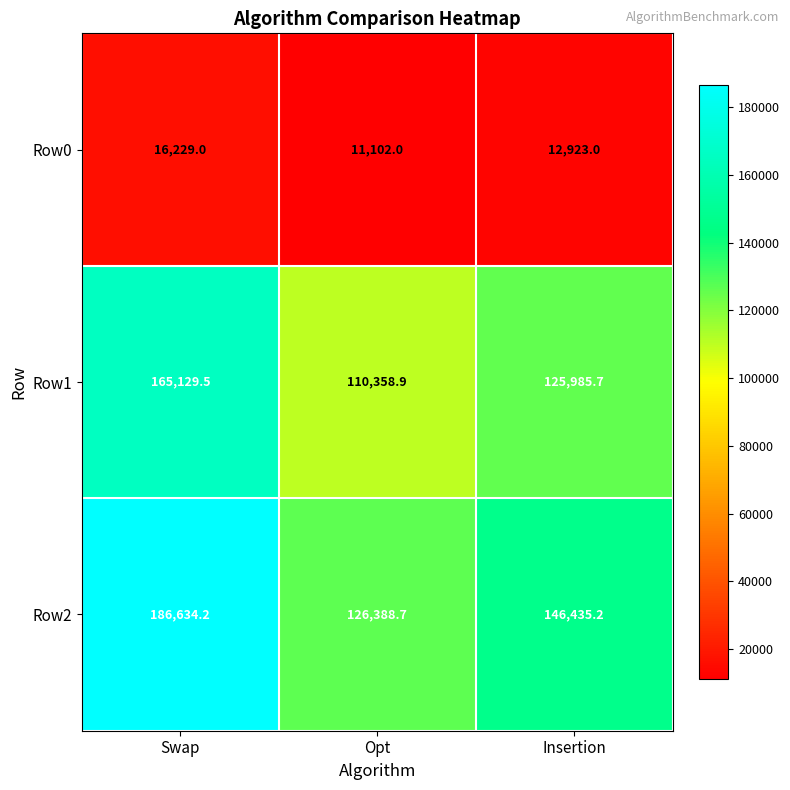

What is the maximum value shown in the chart?

186634.2